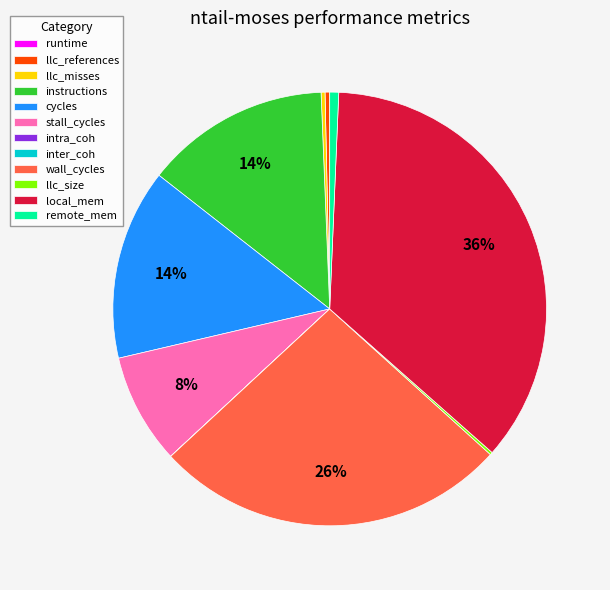

Is there any slice that represents more than half of the pie?

No